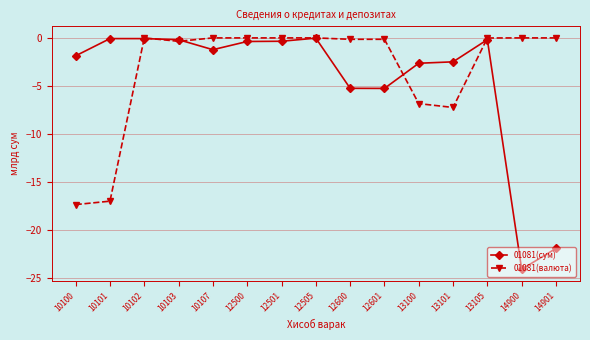

The 01081(валюта) series shows -17.0 at 10101. True or false?

True